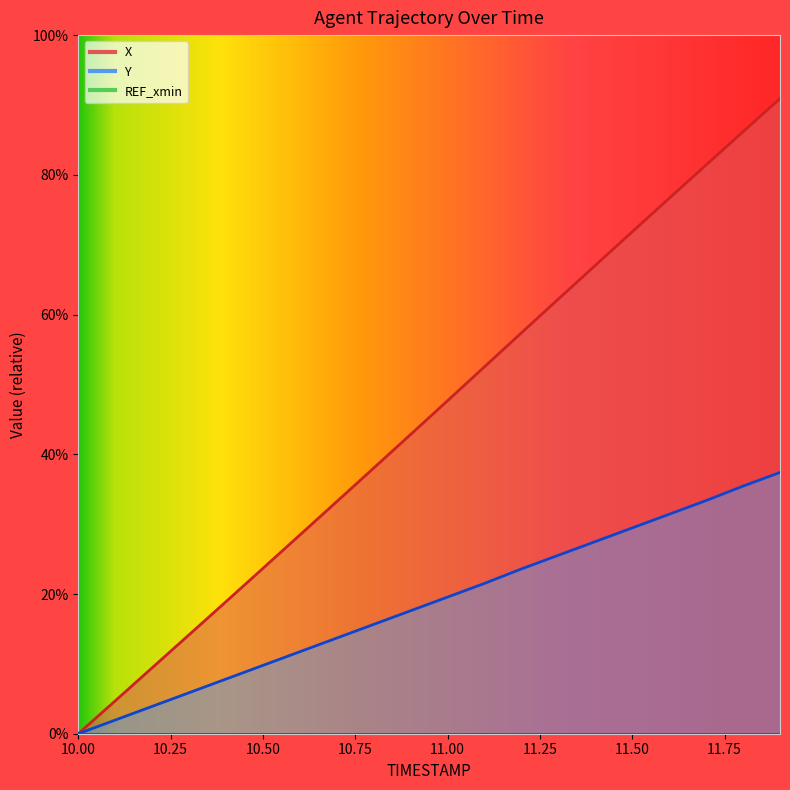

True or false: X and Y intersect in this chart.

False